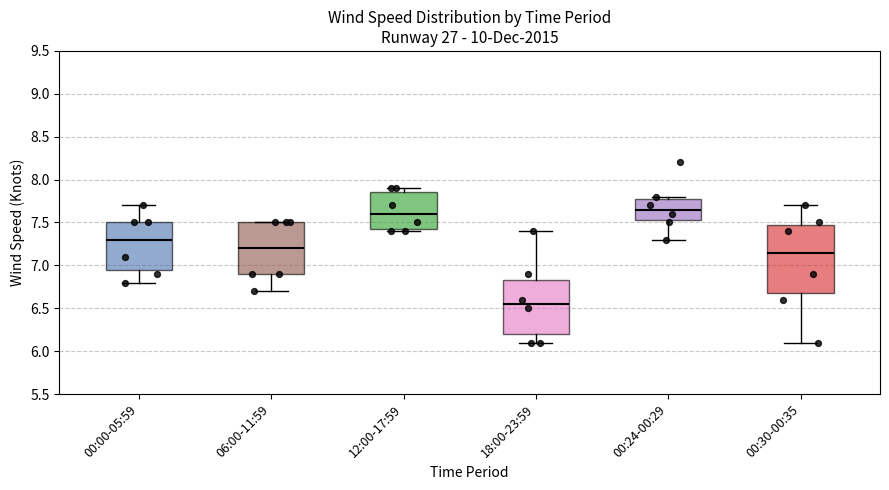

Where does the median line of the box for 18:00-23:59 sit on the y-axis? The values are not printed on the chart, so give them approximately, as read against the axis.

6.55